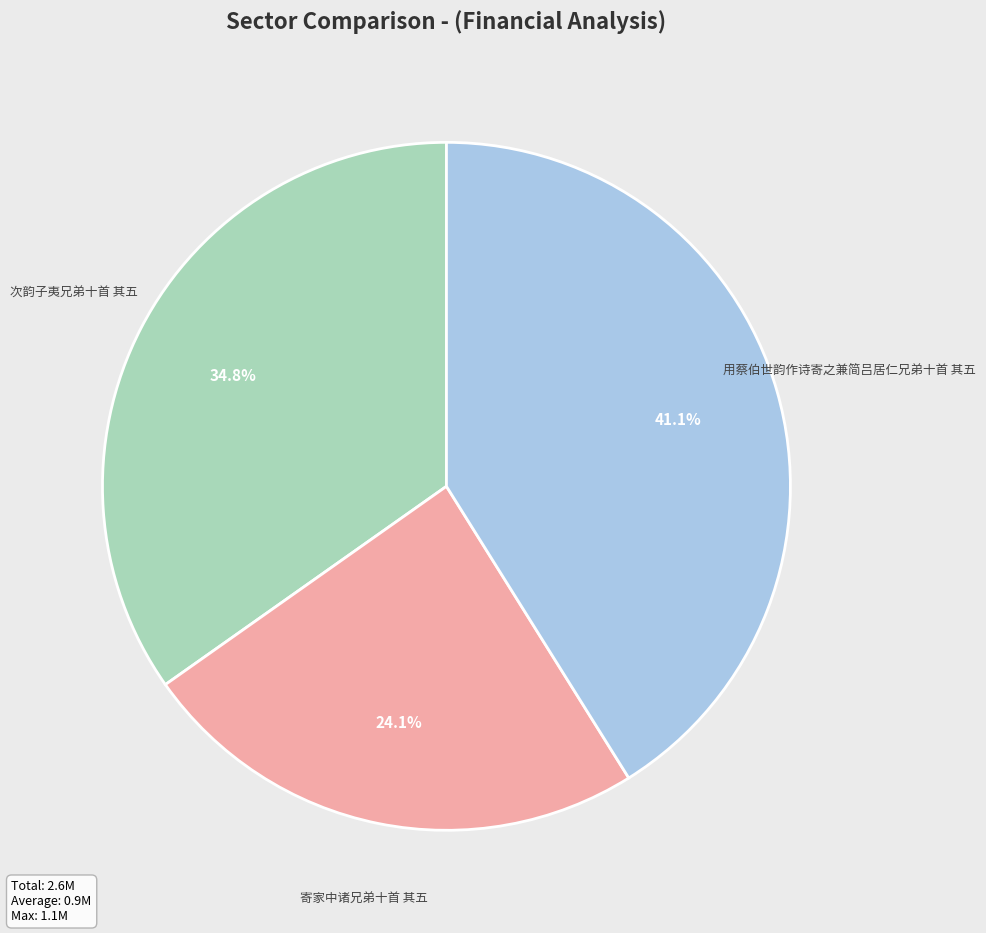

What percentage is the 寄家中诸兄弟十首 其五 slice, to the nearest percent?

24%